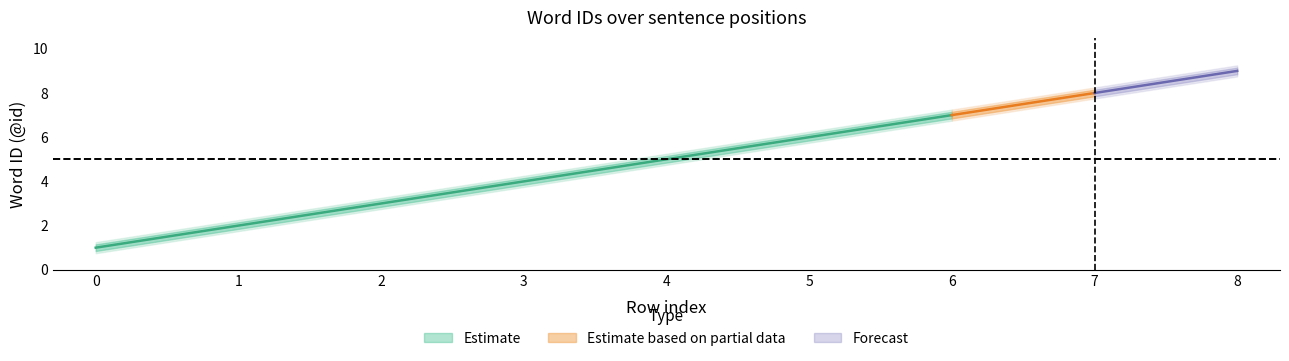

Does the chart display data point markers on the line(s)?

No